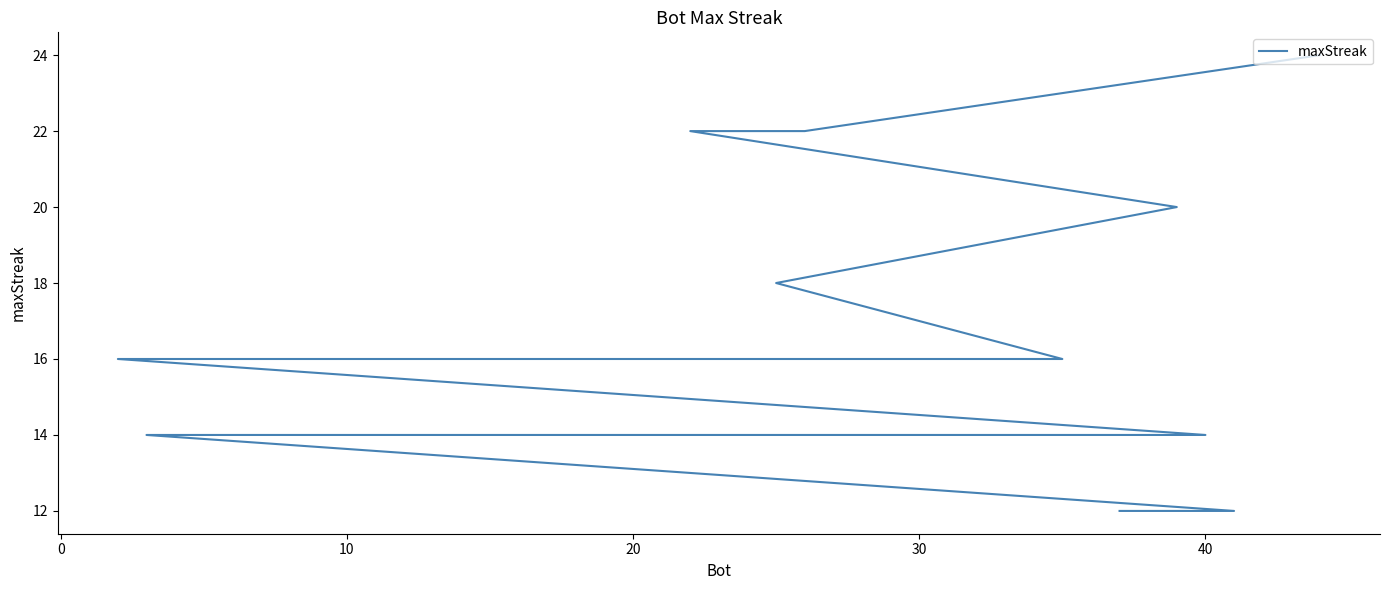

Does the chart have visible grid lines?

No